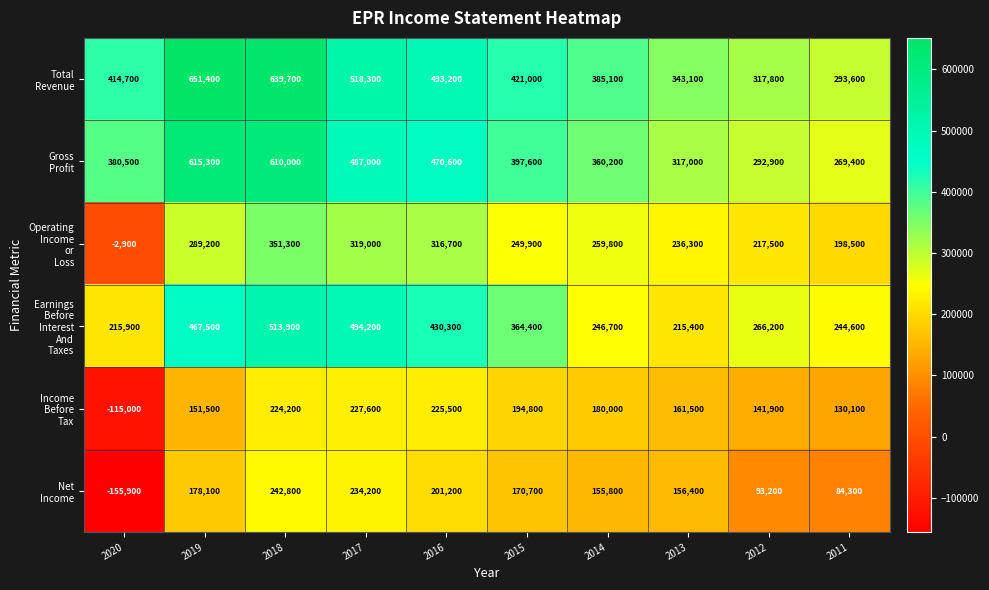

Count the number of data series in this chart.

6